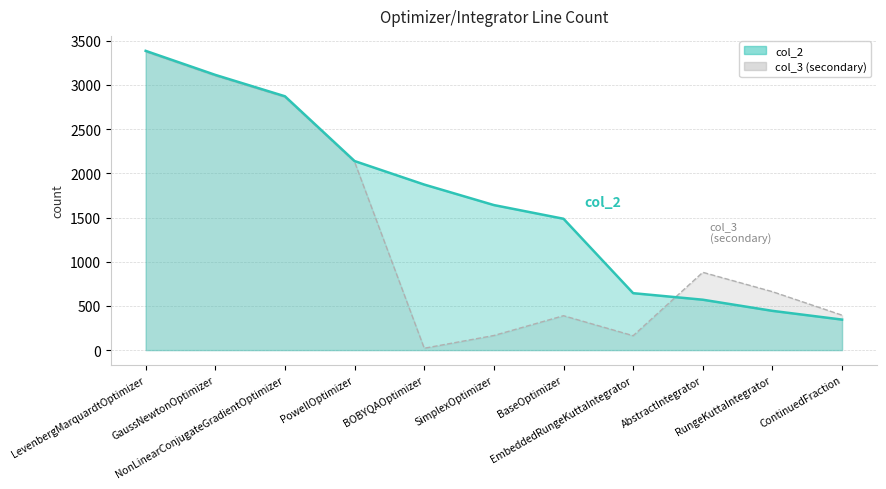

At which category is the sum across all series the highest?

LevenbergMarquardtOptimizer